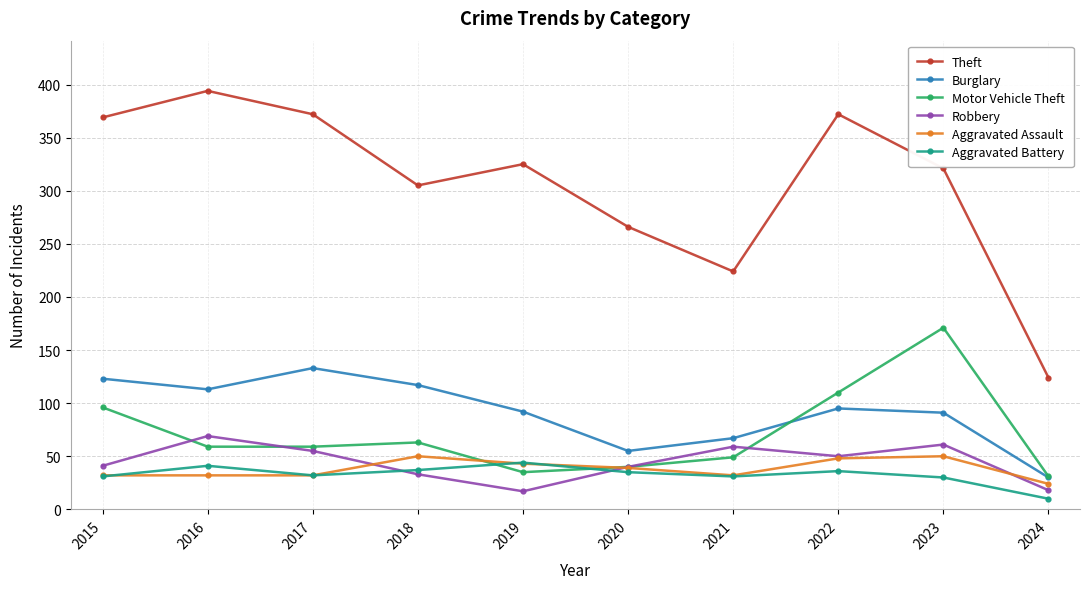

True or false: Aggravated Assault and Theft intersect in this chart.

False